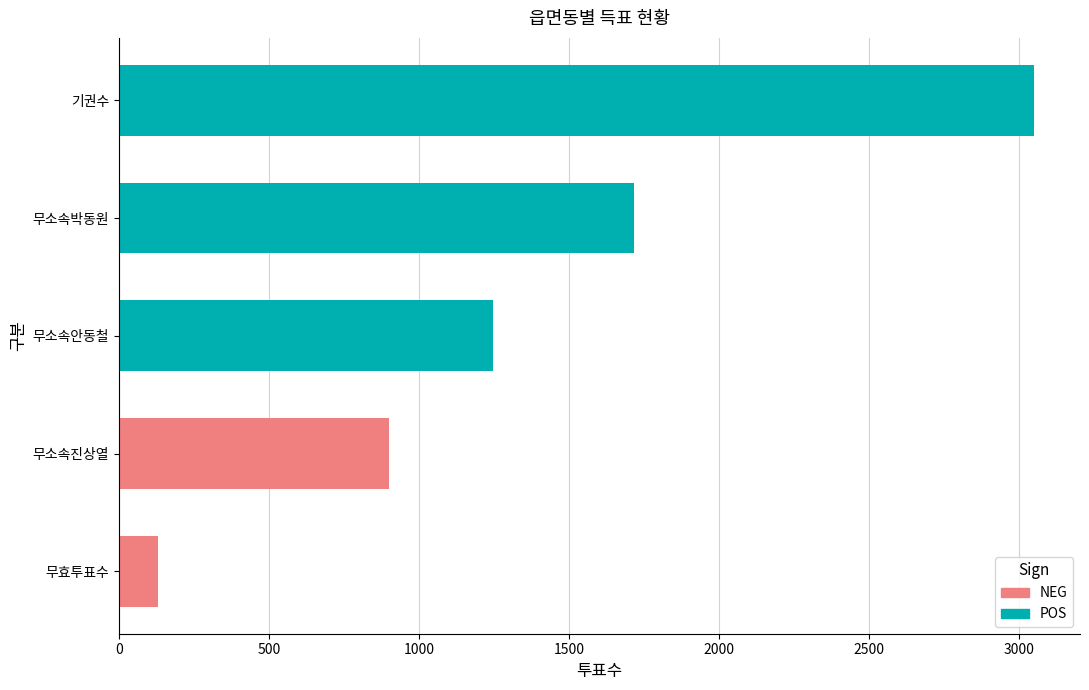

The value of 무소속박동원 at 거소투표 is 27. True or false?

False